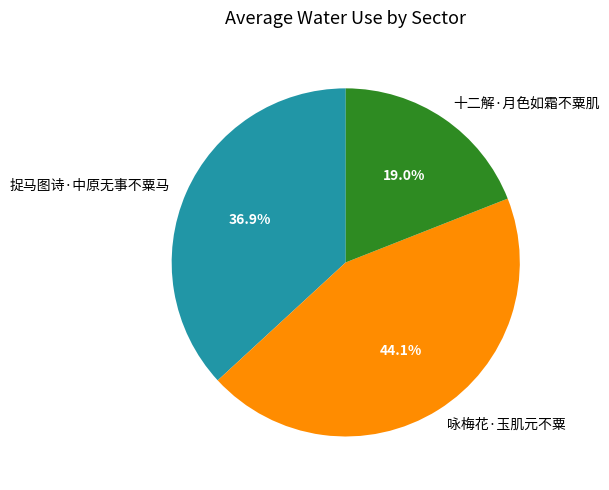

To the nearest percent, what is the average slice percentage?

33%